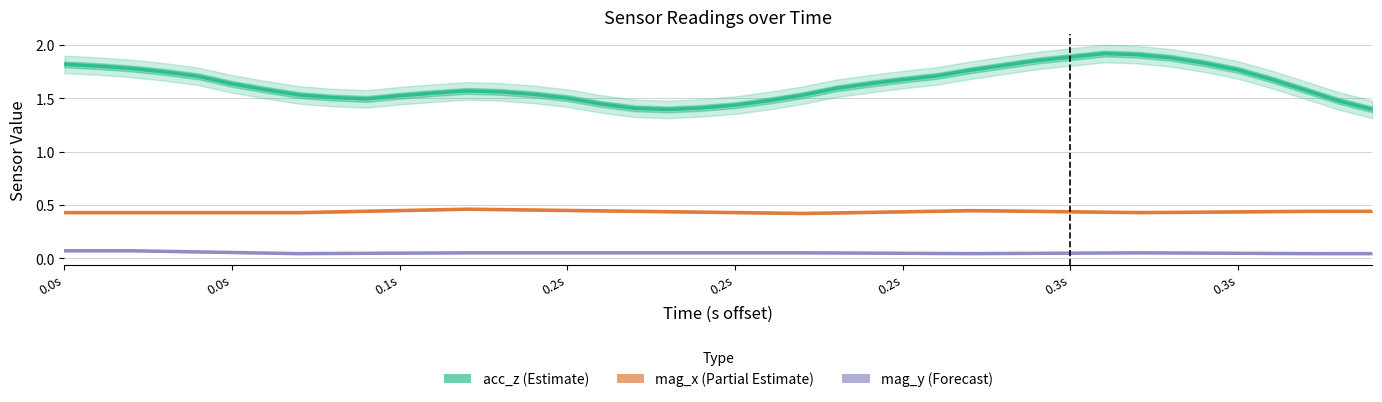

Which series has the widest spread of values?

acc_z (Estimate)